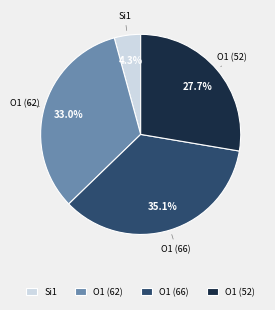

Is there a majority slice in this chart?

No